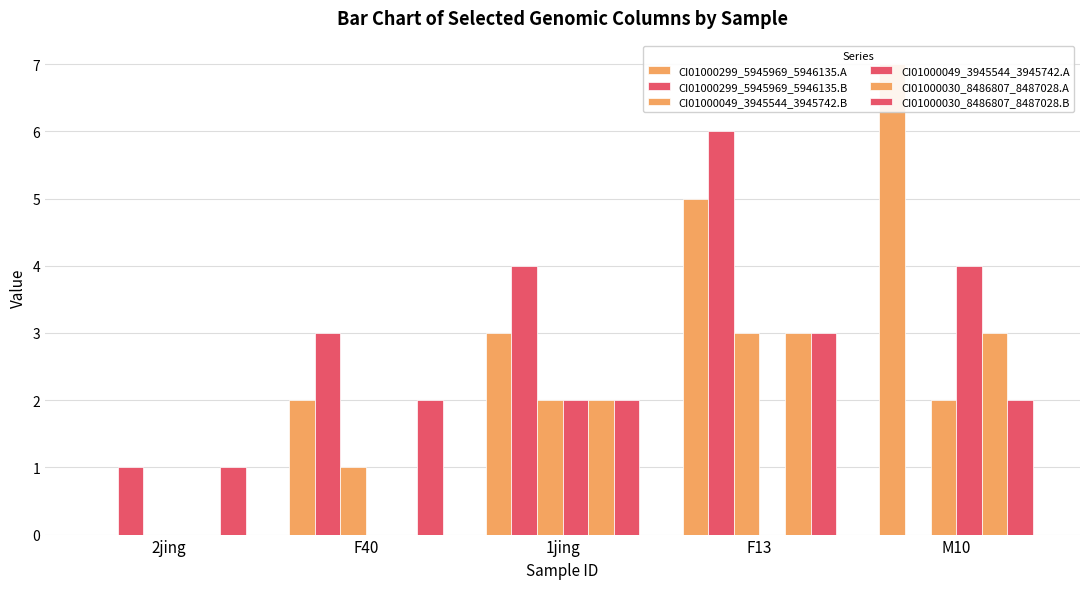

Which category has the highest value across all series?

M10